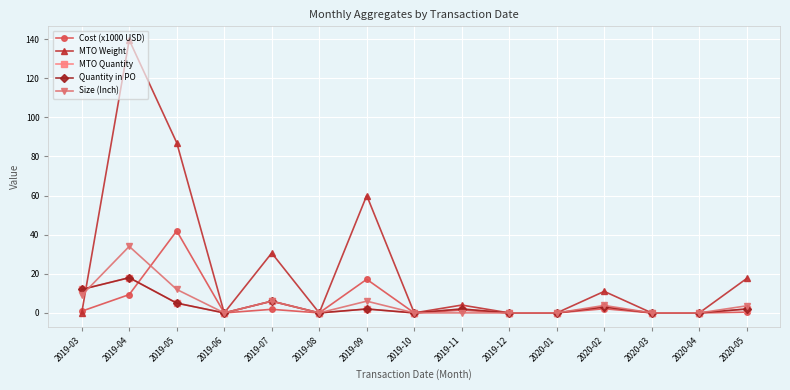

How many values in Size (Inch) are above zero?

7